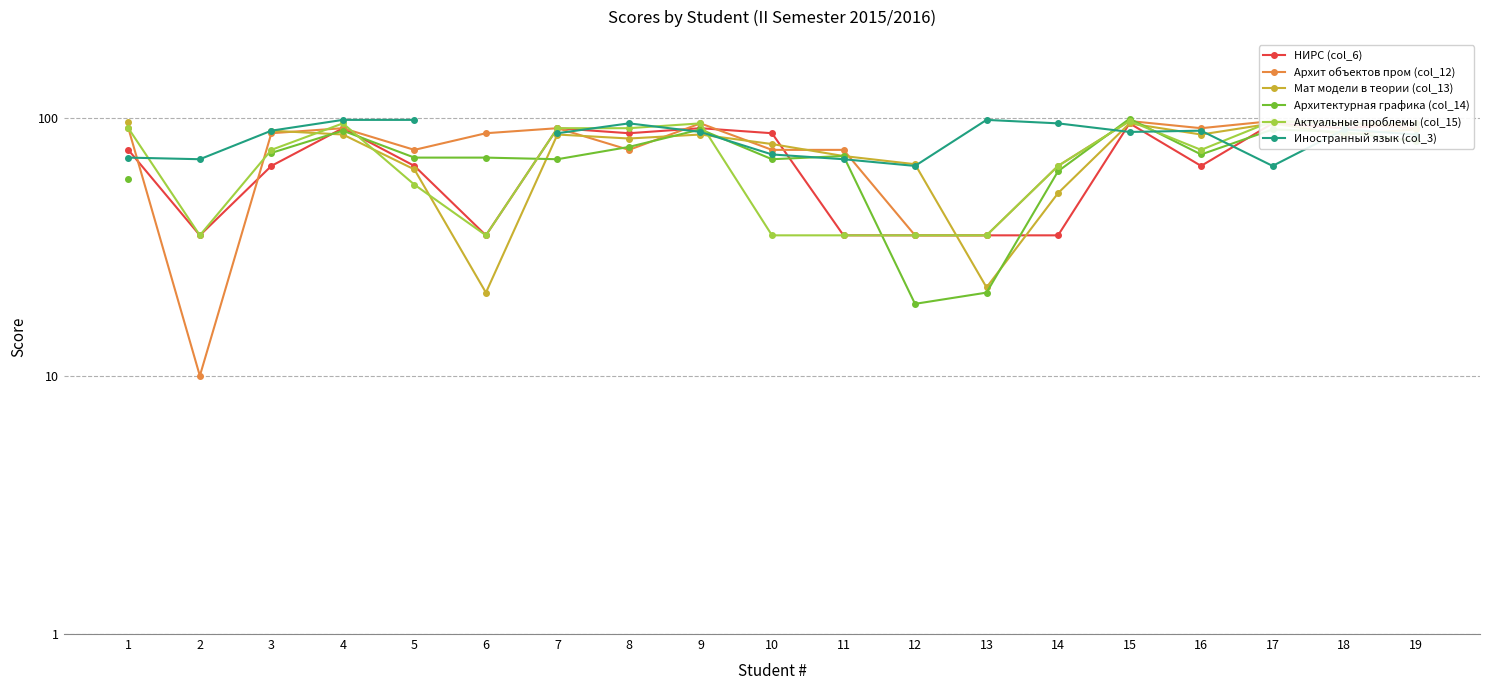

At how many categories does at least one series exceed 51?

19